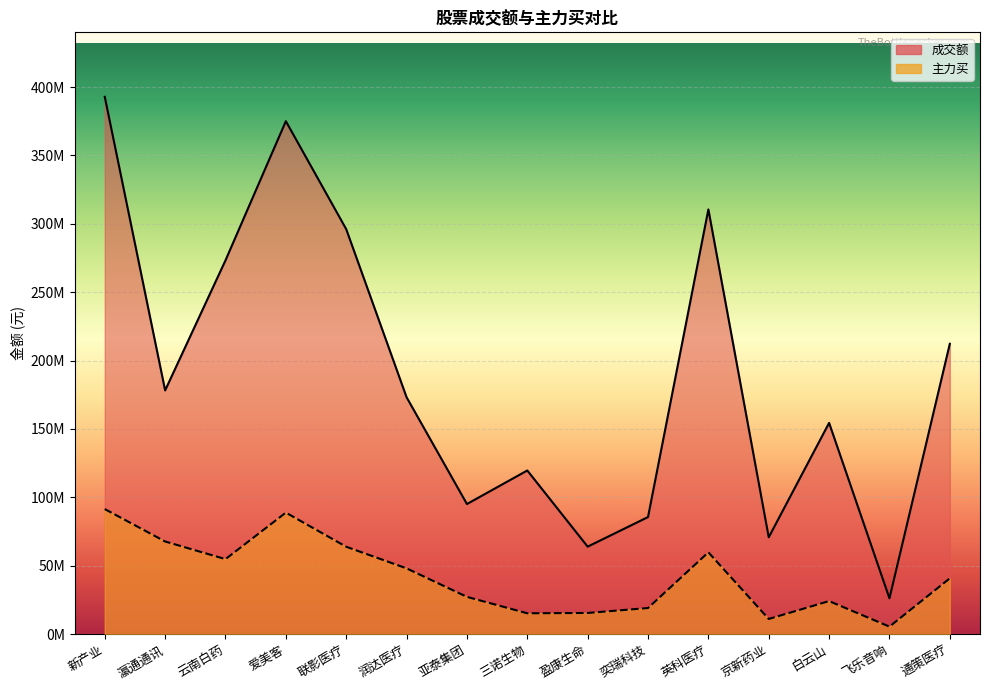

What is the label of the 3rd point from the right?

白云山